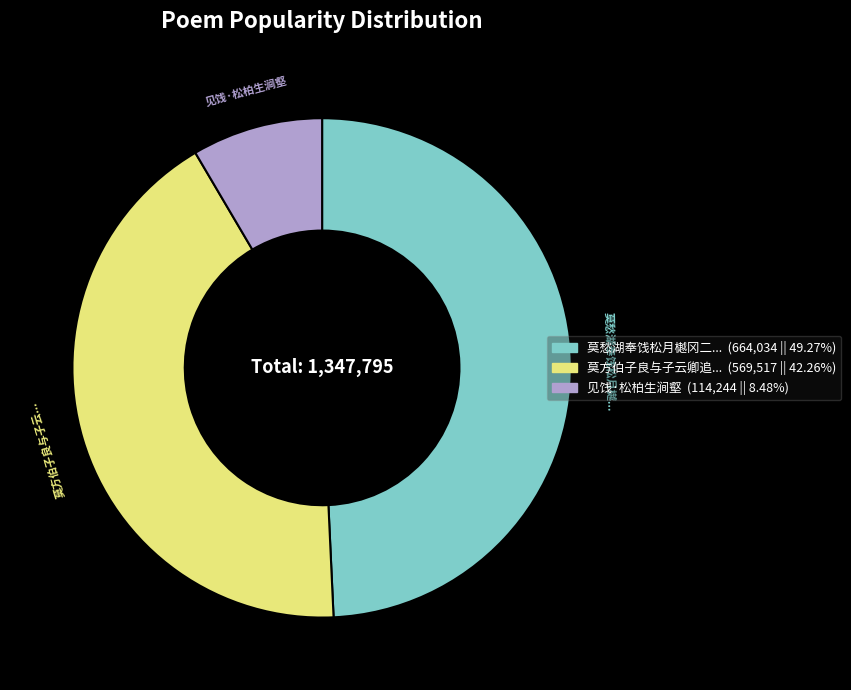

How many slices are in this pie chart?

3